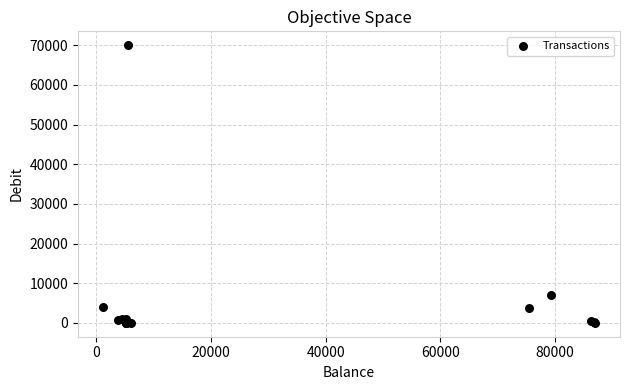

What Y value in the scatter plot is closest to 35000?

7006.0